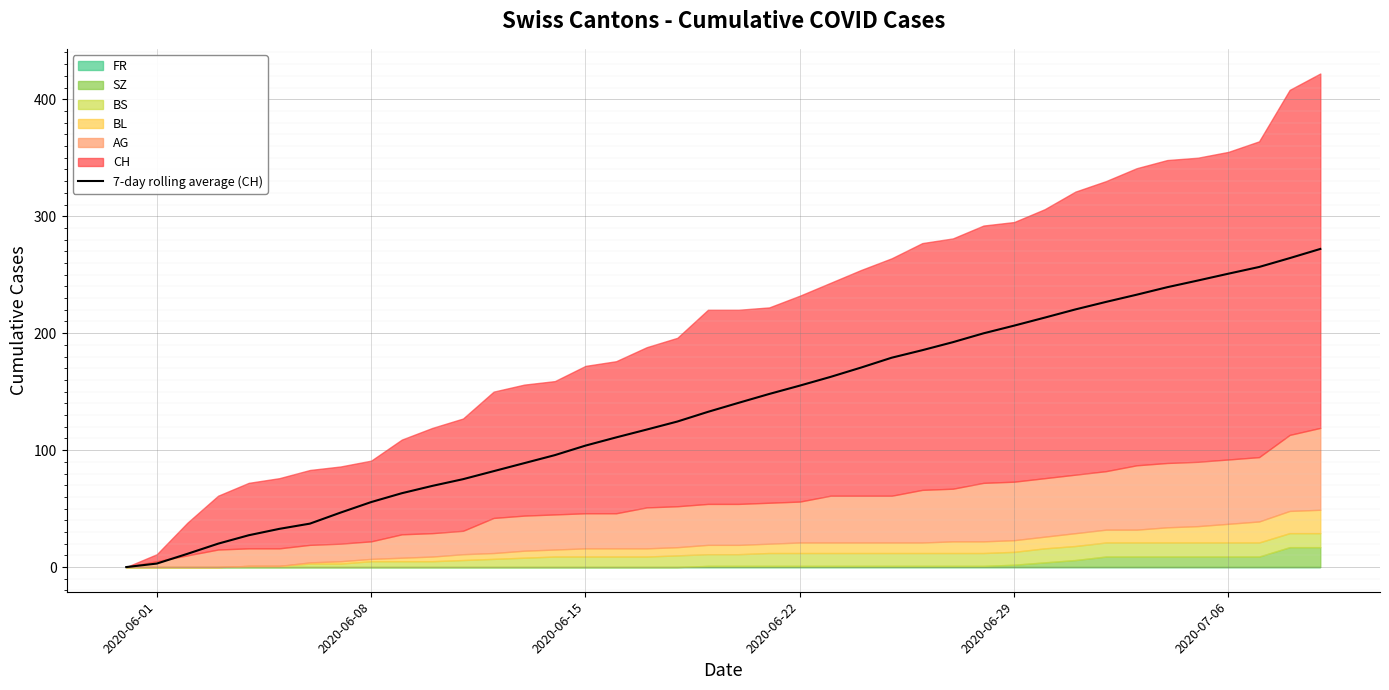

What is the sum of all values?

5457.9